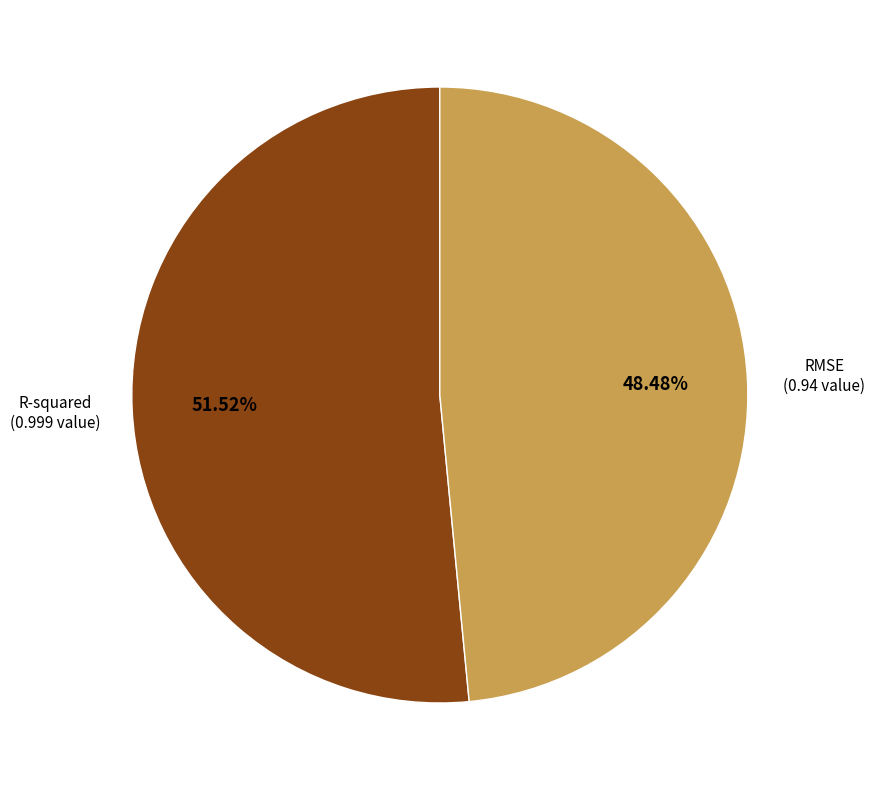

Is there a majority slice in this chart?

Yes